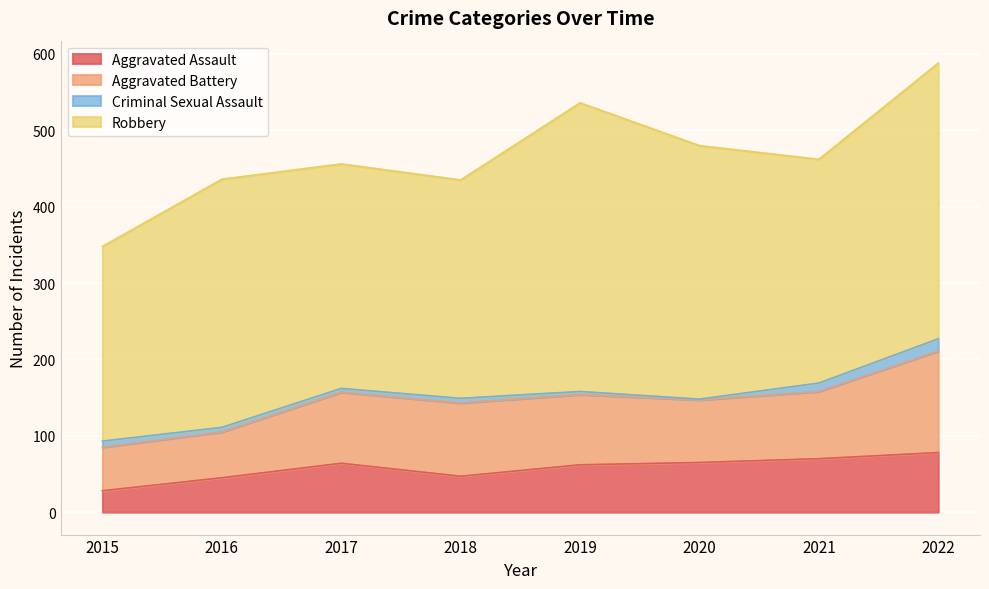

What is the average value of the Robbery series?

316